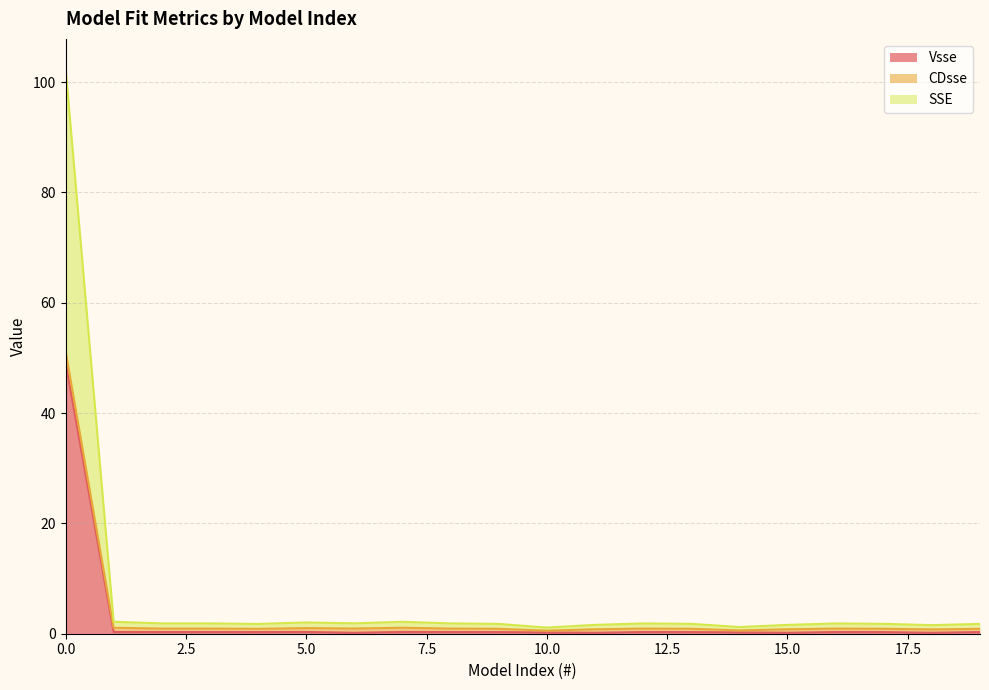

The Vsse series shows 0.3 at 16. True or false?

True